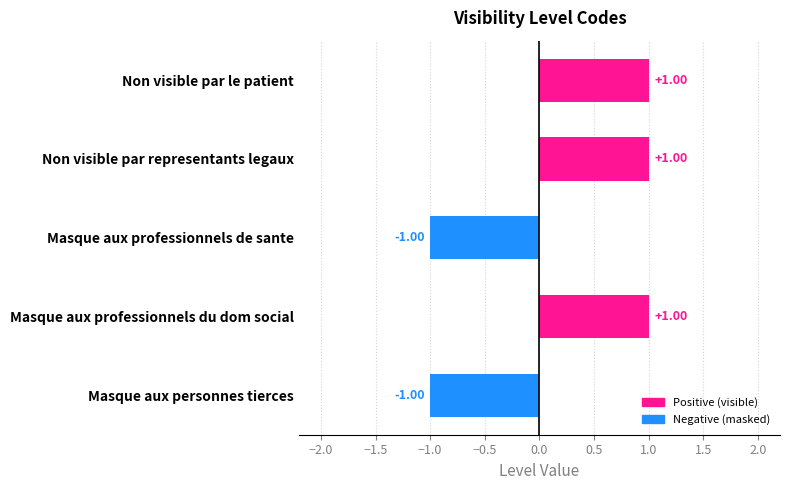

Are the bars grouped side by side (vs. stacked)?

No